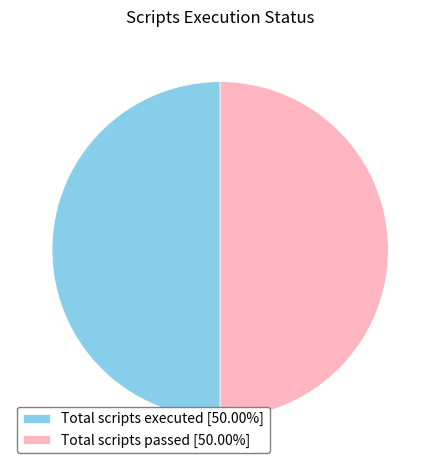

Is the sum of Total scripts passed [50.00%] and Total scripts executed [50.00%] greater than half?

Yes